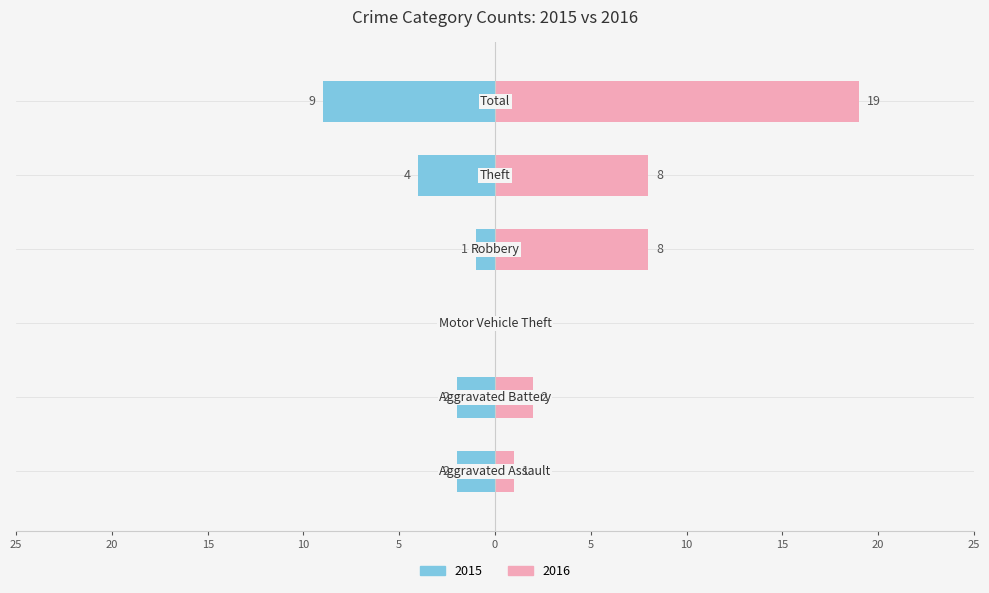

What is the label of the 4th bar from the left?

Robbery